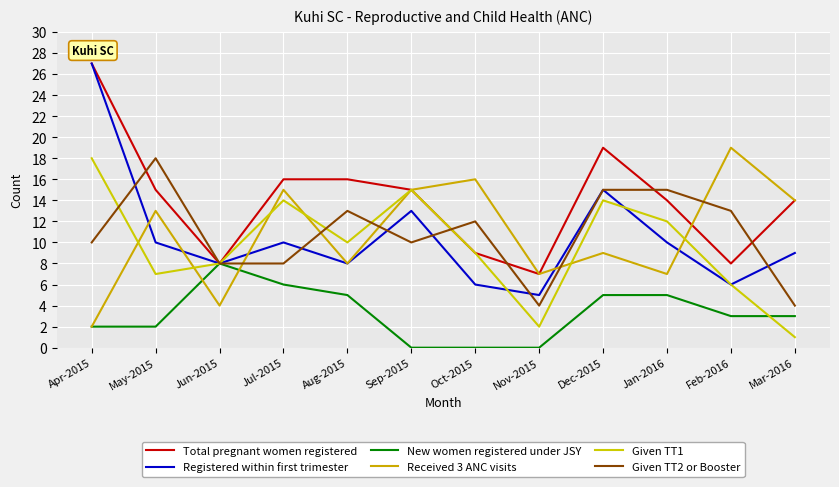

Does the chart display data point markers on the line(s)?

No